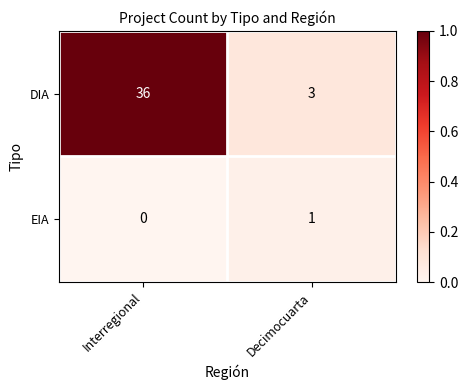

Reading left to right, extract all data points from this chart.

DIA: Interregional=36	Decimocuarta=3
EIA: Interregional=0	Decimocuarta=1